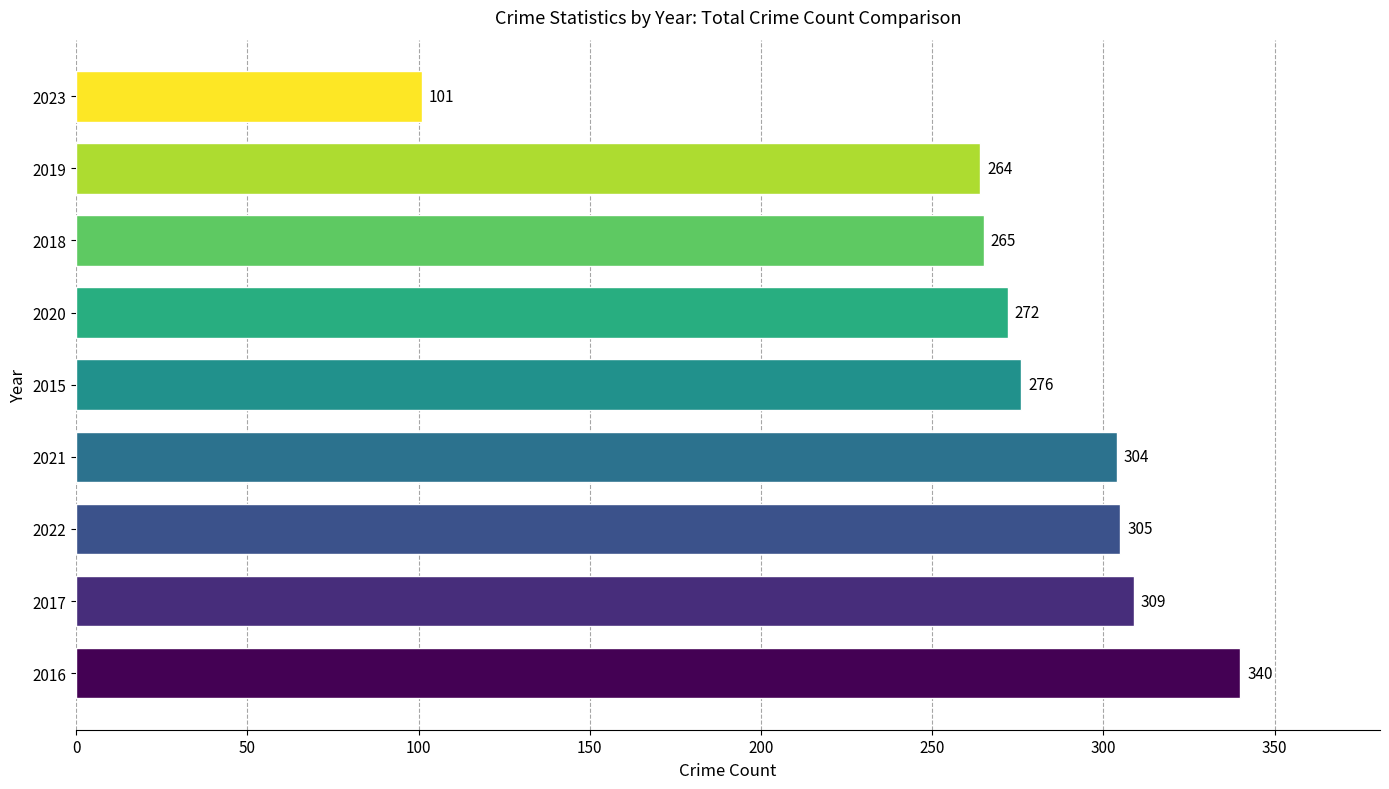

What is the change in value from 2021 to 2023?

-203